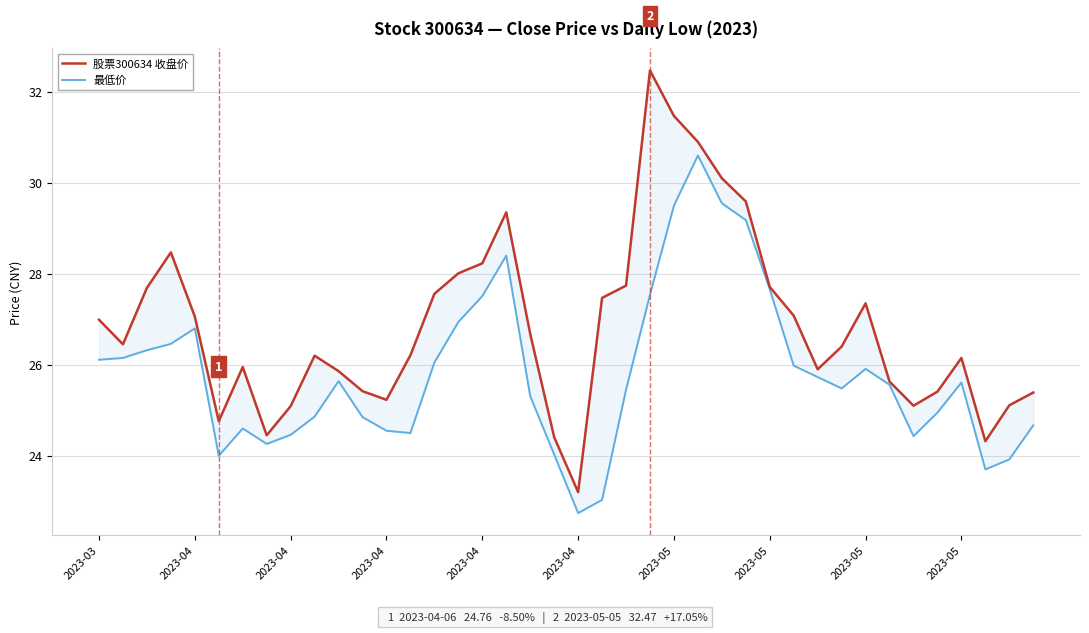

What is the difference between the second highest and minimum values in the 最低价 series?

6.8